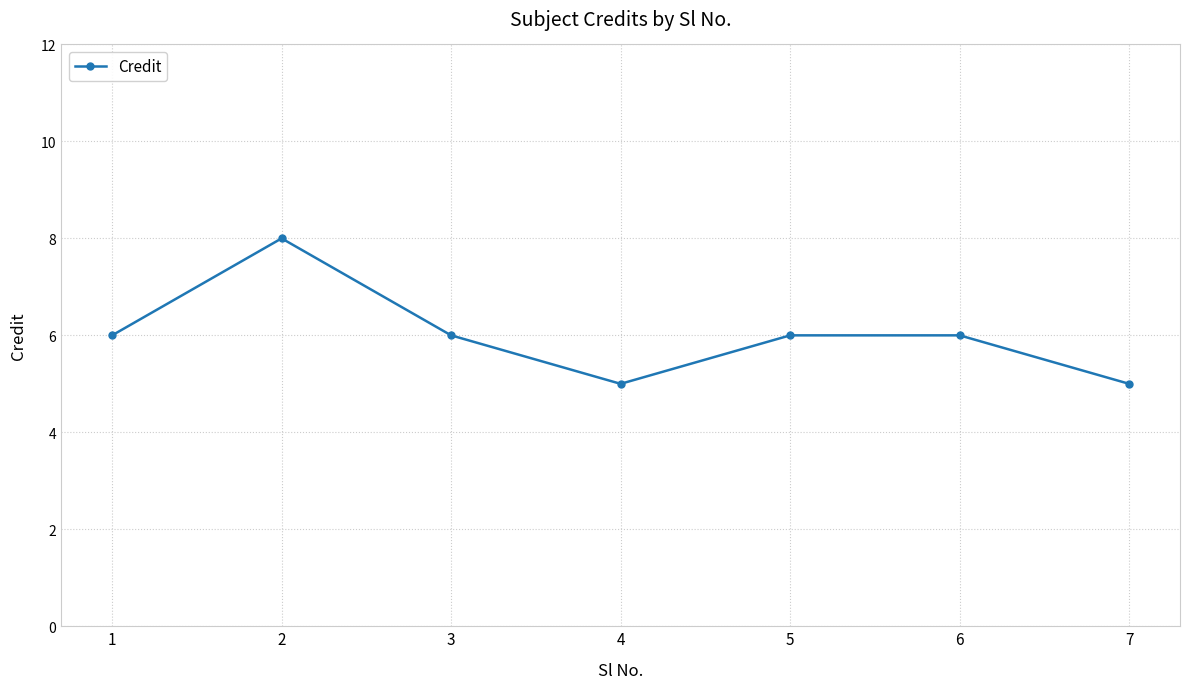

What value does the data have at 3?

6